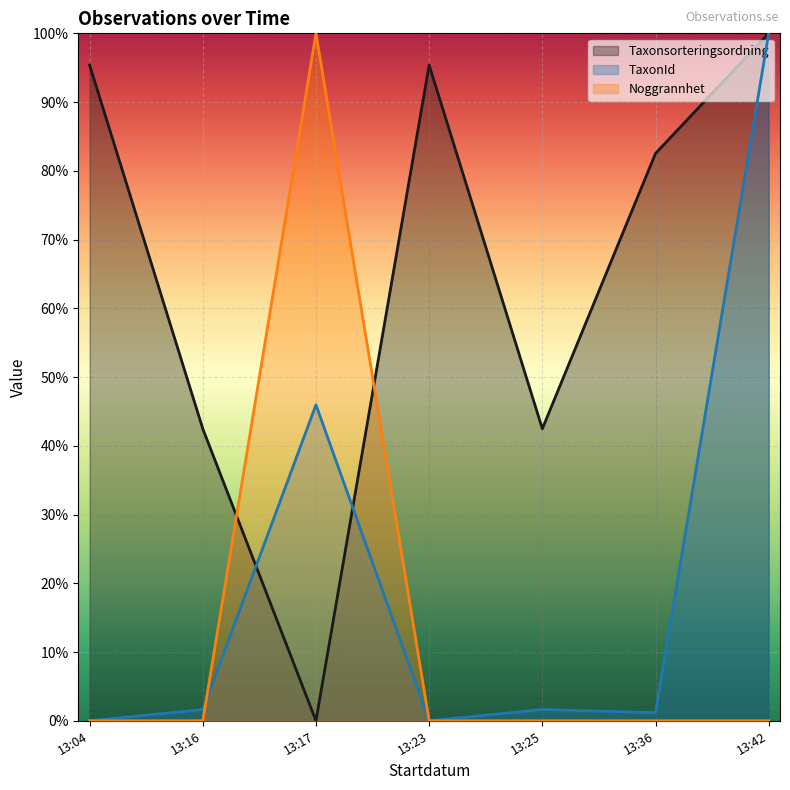

Rank the series at 13:23 from lowest to highest value.

TaxonId, Noggrannhet, Taxonsorteringsordning